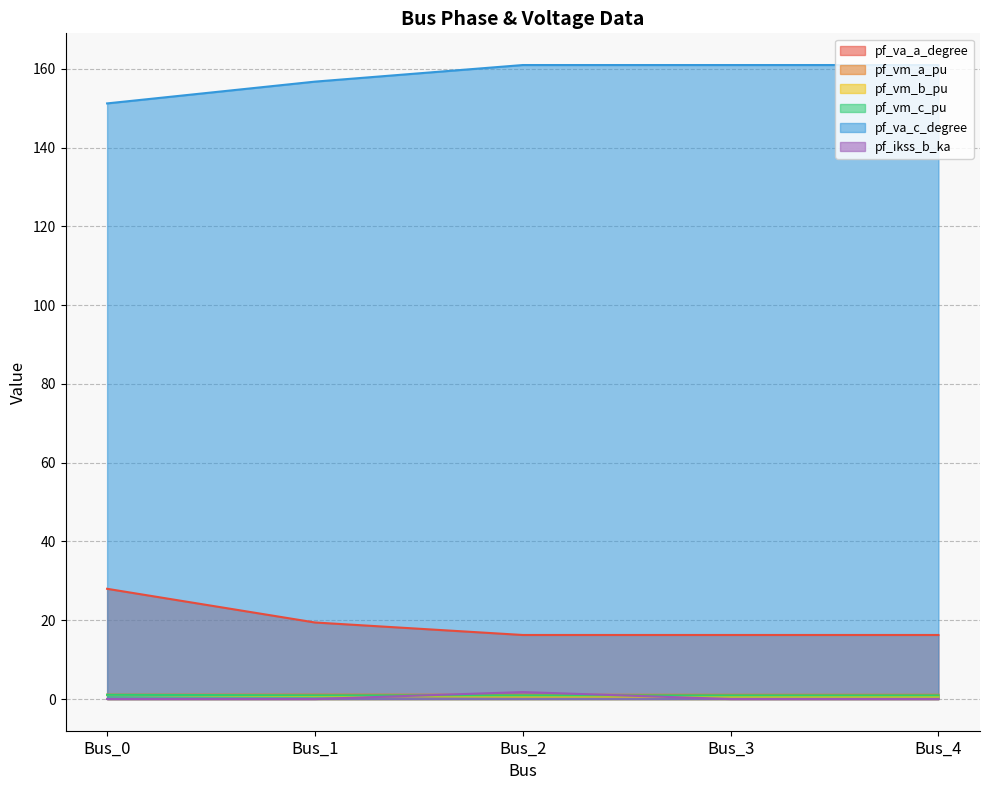

Reading left to right, transcribe all the data shown in this chart.

pf_va_a_degree: Bus_0=28.0	Bus_1=19.4	Bus_2=16.3	Bus_3=16.3	Bus_4=16.3
pf_vm_a_pu: Bus_0=1.1	Bus_1=1.1	Bus_2=1.1	Bus_3=1.1	Bus_4=1.1
pf_vm_b_pu: Bus_0=1.0	Bus_1=0.8	Bus_2=0.6	Bus_3=0.6	Bus_4=0.6
pf_vm_c_pu: Bus_0=1.1	Bus_1=0.9	Bus_2=0.9	Bus_3=0.9	Bus_4=0.9
pf_va_c_degree: Bus_0=151.2	Bus_1=156.7	Bus_2=161.0	Bus_3=161.0	Bus_4=161.0
pf_ikss_b_ka: Bus_0=0.0	Bus_1=0.0	Bus_2=1.8	Bus_3=0.0	Bus_4=0.0